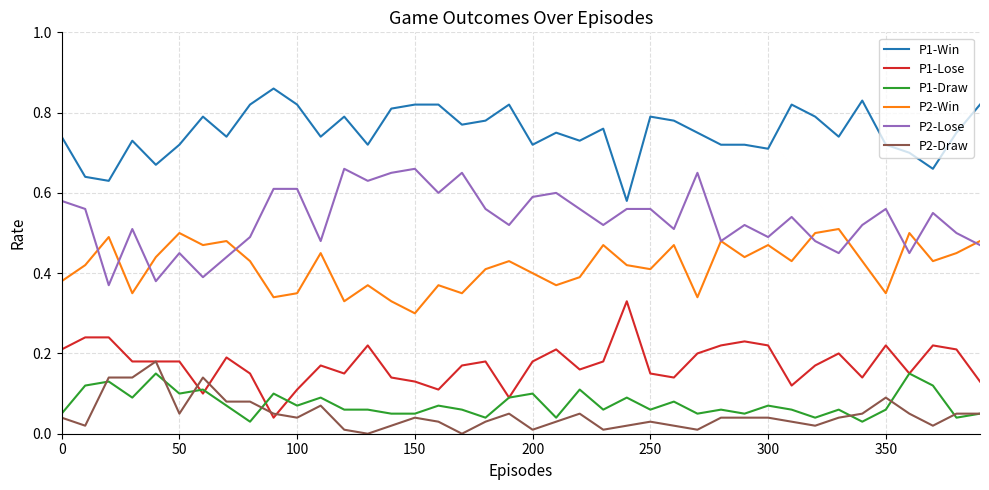

Which series has the largest total across all categories?

P1-Win